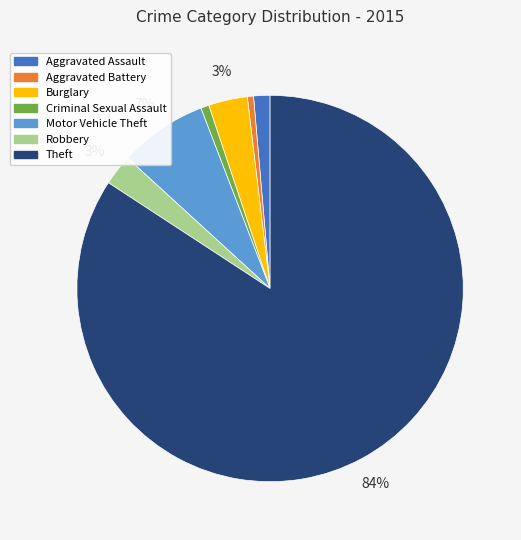

Which has a higher value, Aggravated Assault or Theft?

Theft